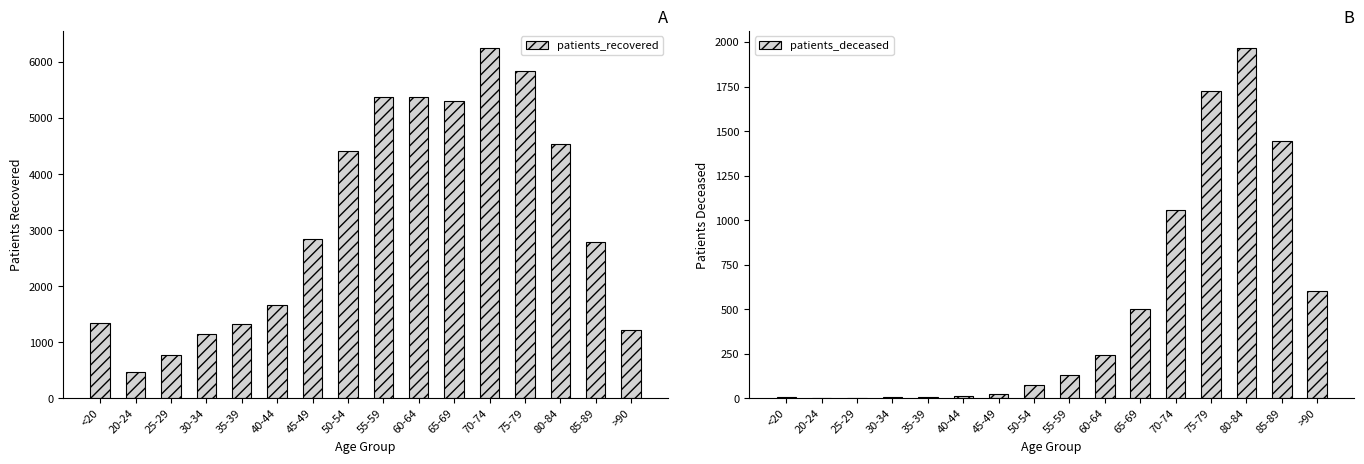

How many values in the patients_recovered series are below 2833?

8